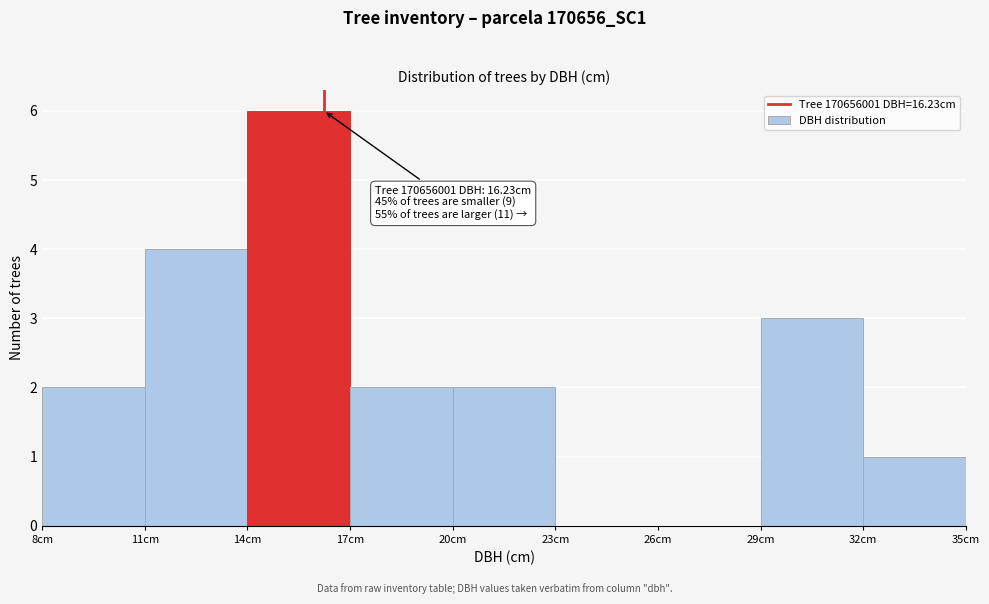

Which range on the x-axis has the tallest bar?

14 to 17